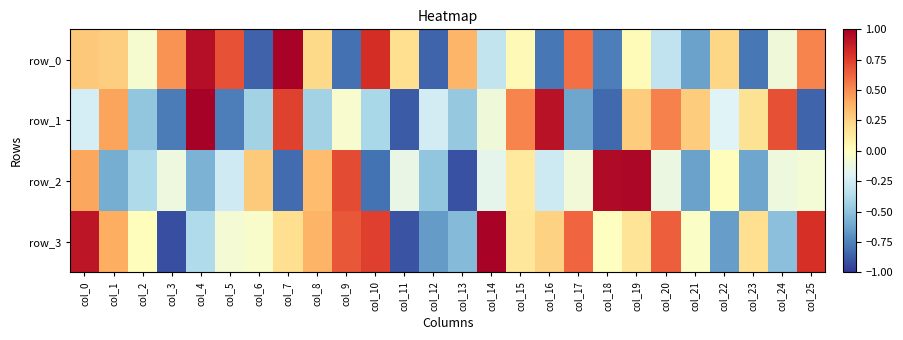

Which category has the lowest value in the row_3 series?

col_3